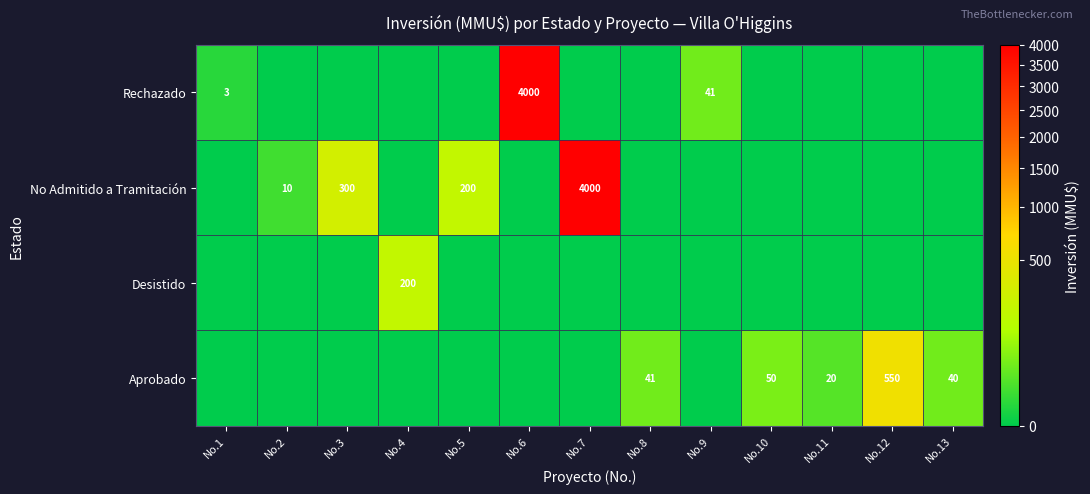

The Aprobado series shows 33 at No.10. True or false?

False